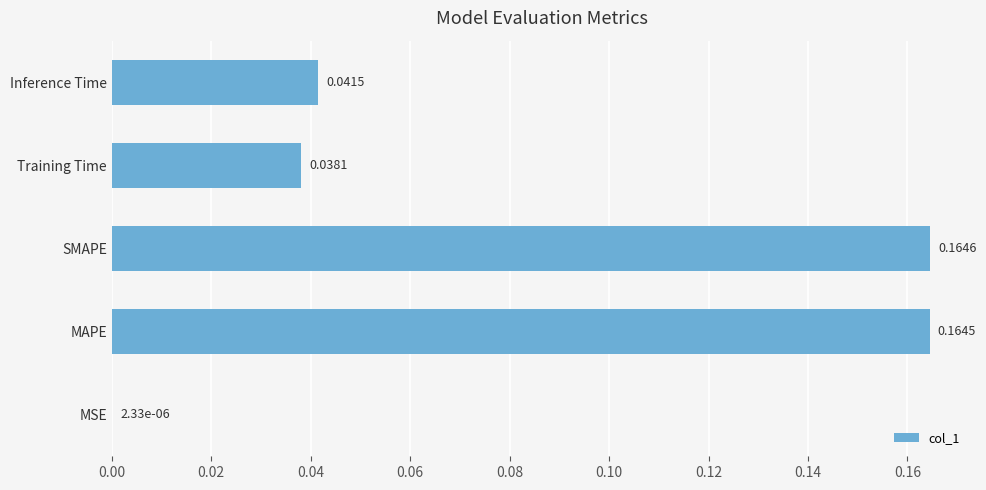

At which category does the chart reach its peak across all series?

SMAPE